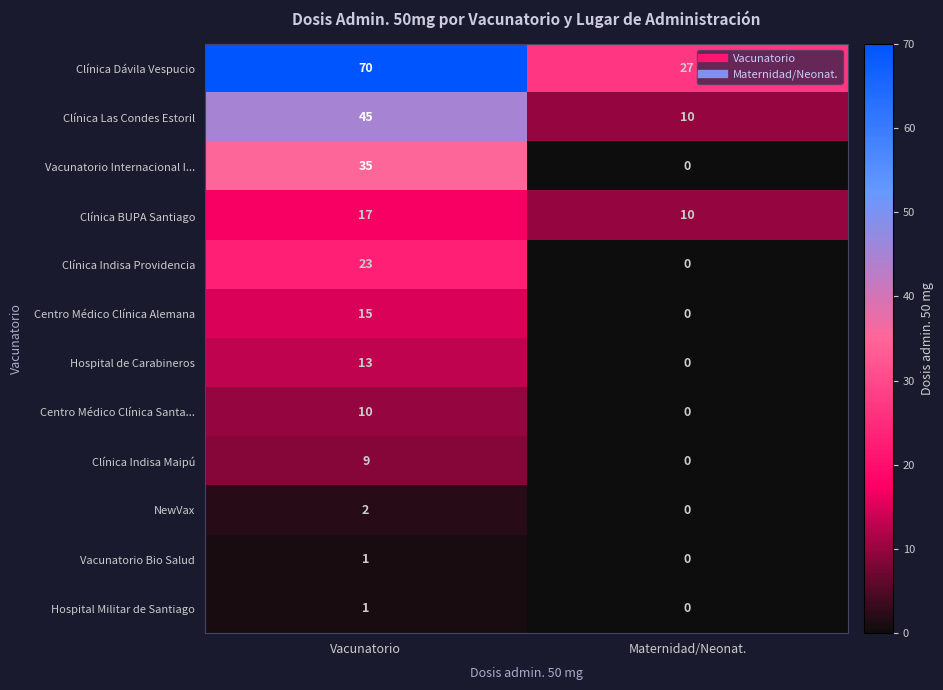

Which series has the largest range (max minus min)?

Clínica Dávila Vespucio